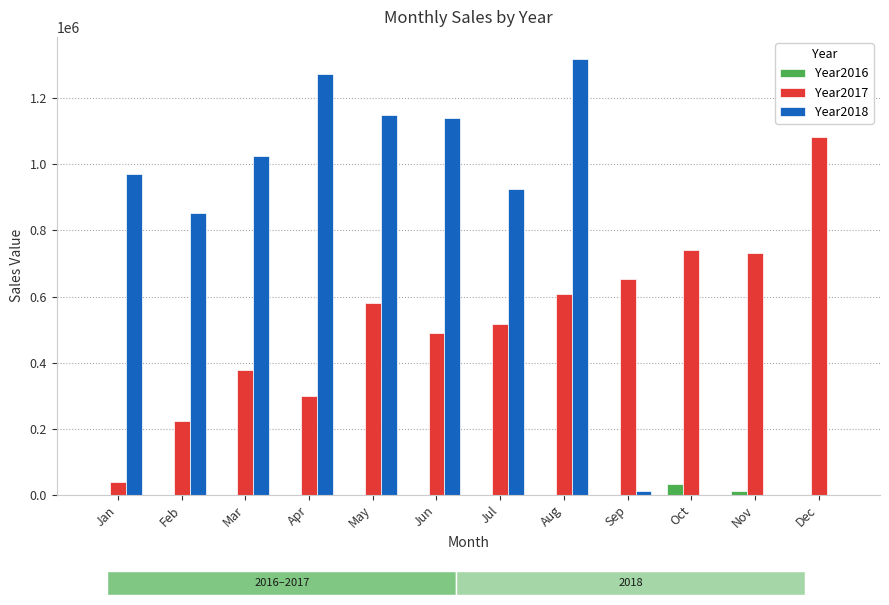

What is the difference between the Year2017 values at Jun and Apr?

189665.0